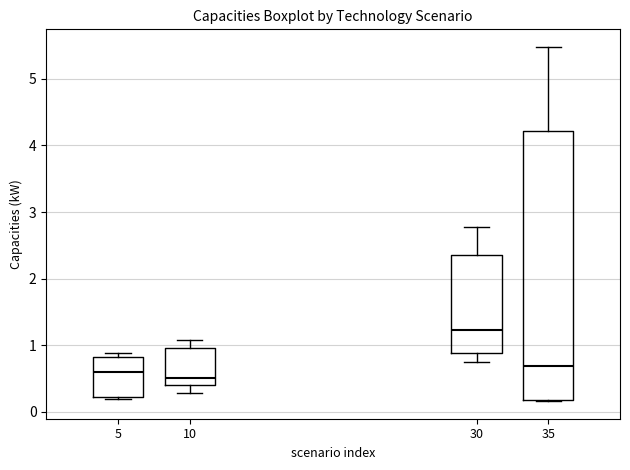

Reading left to right, read every box against the y-axis: the position of its median line, the range the box covers, and the ends of its whiskers. The values are not printed on the chart, so give them approximately, as read against the axis.

5: median 0.6, box 0.2 to 0.8, whiskers 0.2 to 0.9
10: median 0.5, box 0.4 to 1.0, whiskers 0.3 to 1.1
30: median 1.2, box 0.9 to 2.4, whiskers 0.7 to 2.8
35: median 0.7, box 0.2 to 4.2, whiskers 0.2 to 5.5